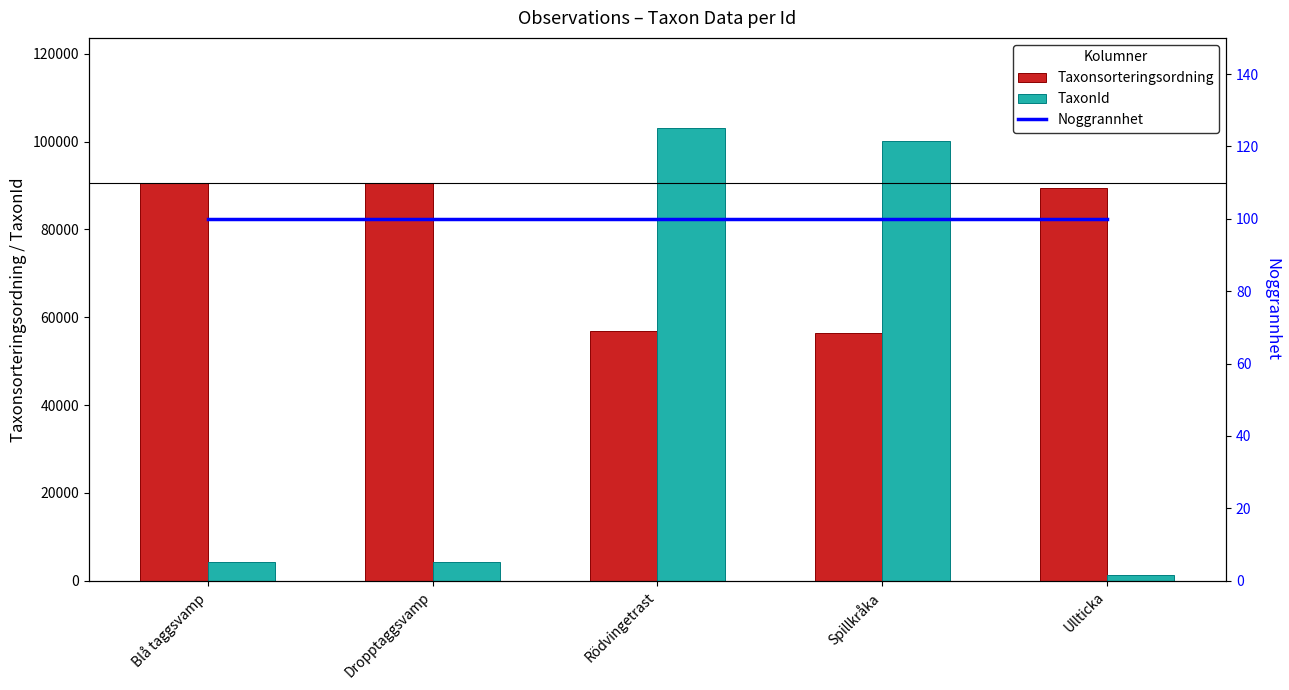

What are all the series names shown in the legend?

Taxonsorteringsordning, TaxonId, Noggrannhet